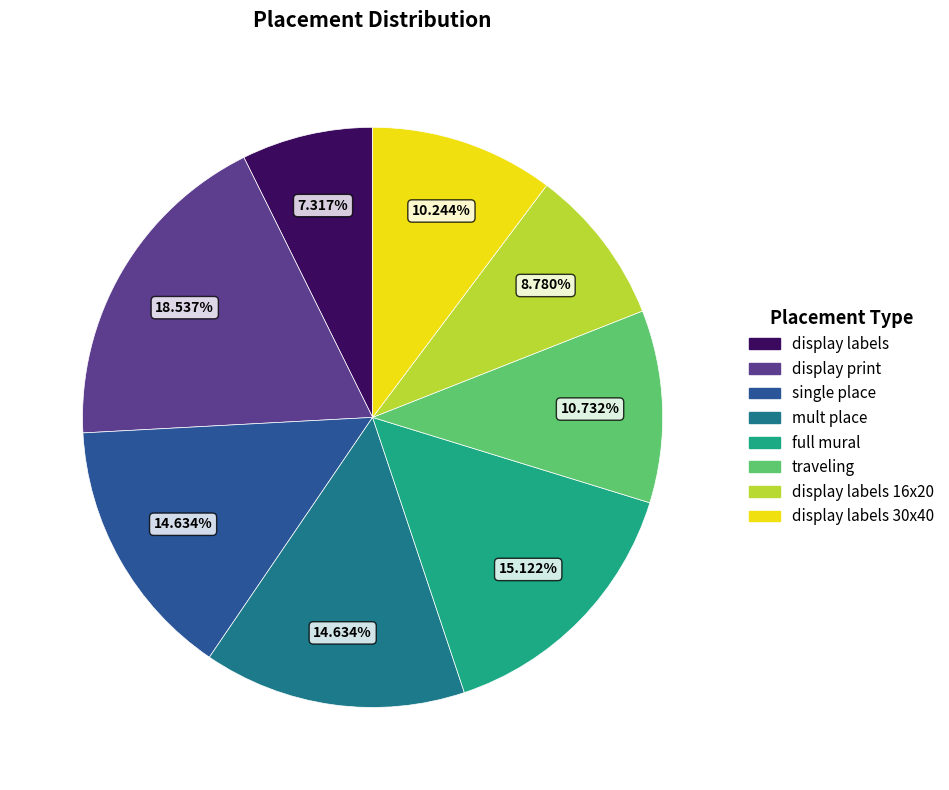

Does any single category account for the majority?

No